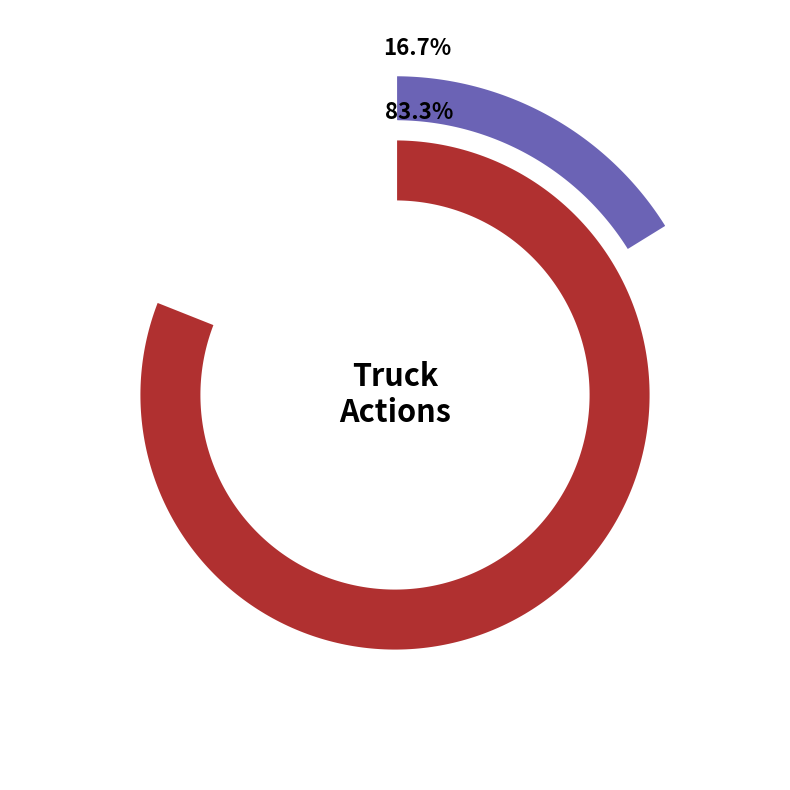

To the nearest percent, what is the difference between the Truck 0 and Truck 1 slice percentages?

67%